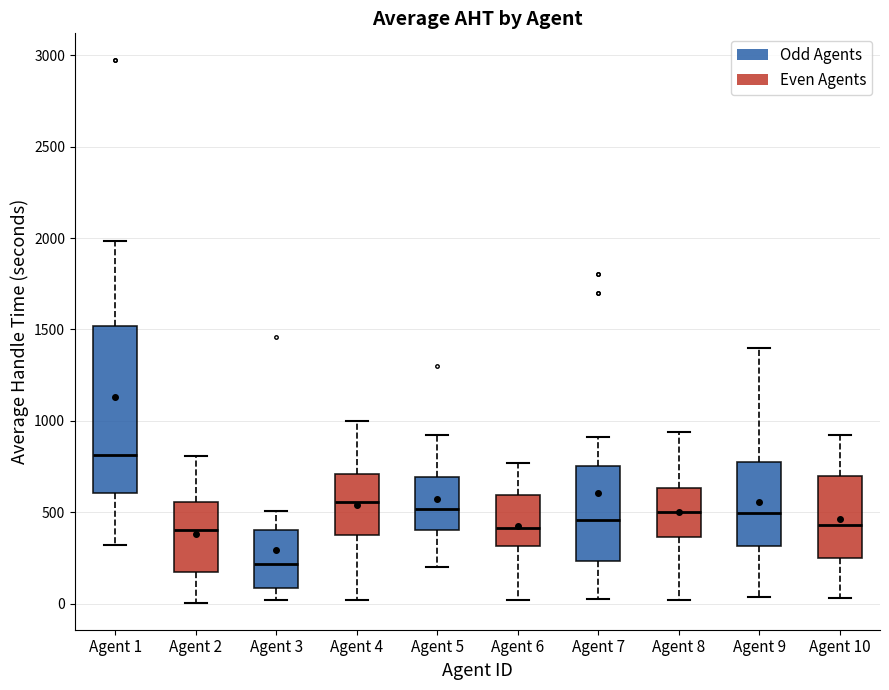

Where is the lower edge of the box for Agent 4 on the y-axis? The values are not printed on the chart, so give them approximately, as read against the axis.

400